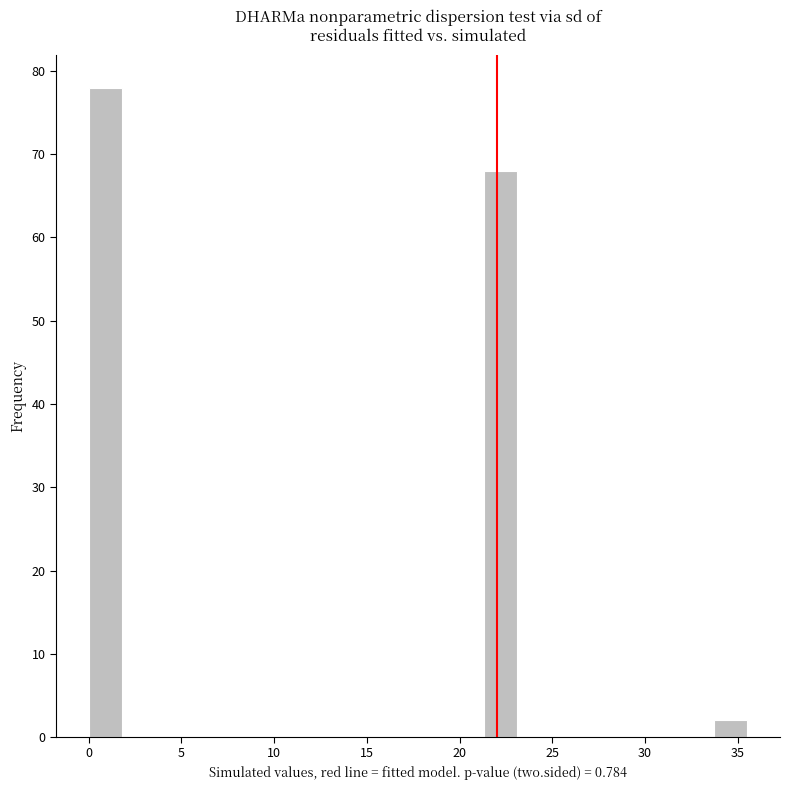

Read against the x-axis, roughly where is the centre of the tallest bar?

1.0